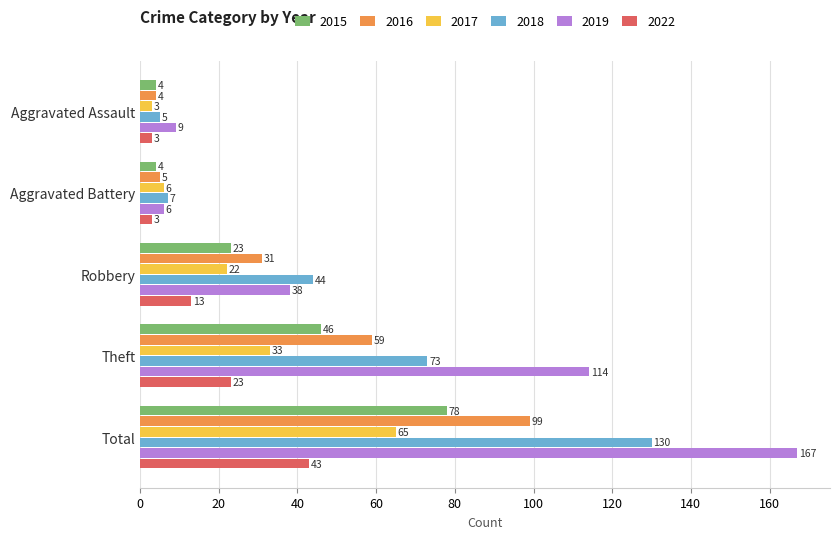

What are all the series names shown in the legend?

2015, 2016, 2017, 2018, 2019, 2022